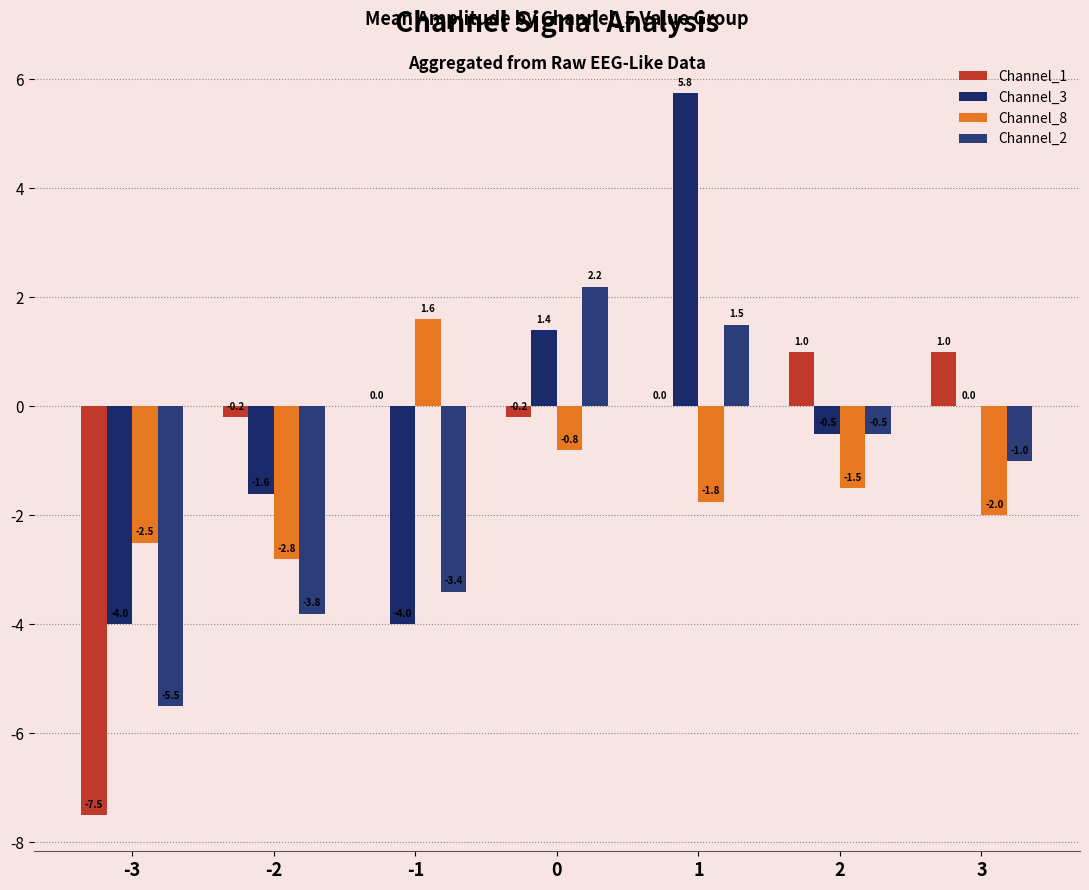

The Channel_1 series shows 1.0 at 2. True or false?

True